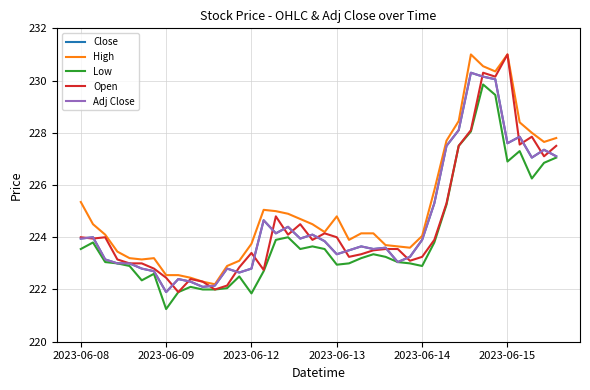

At which label does Close first exceed 223?

2023-06-08